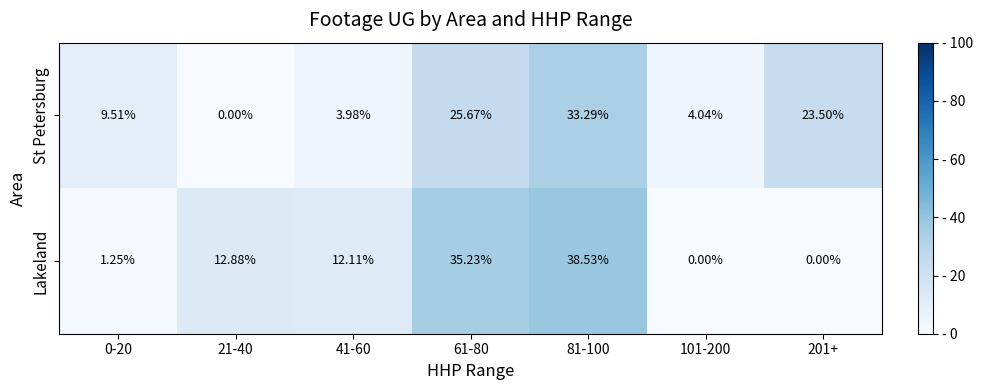

Which category has the highest value across all series?

81-100